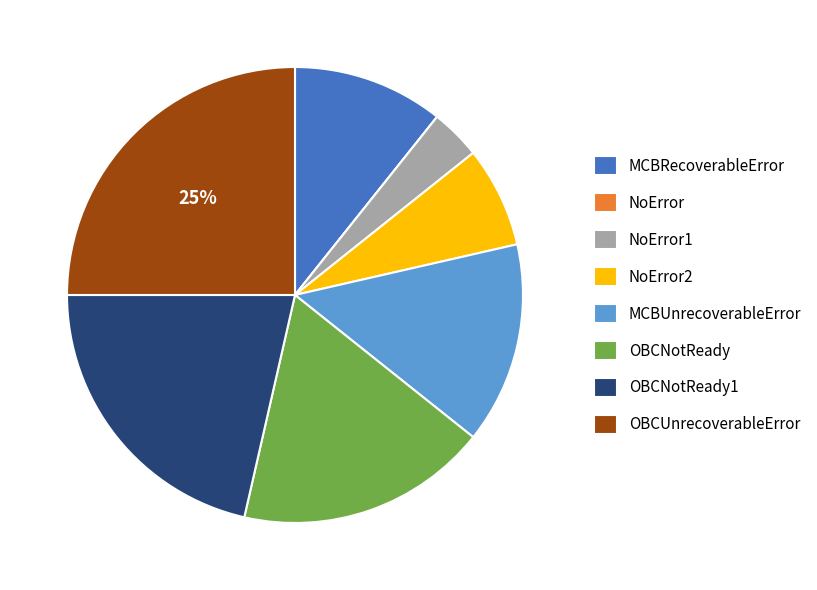

Is there any slice that represents more than half of the pie?

No